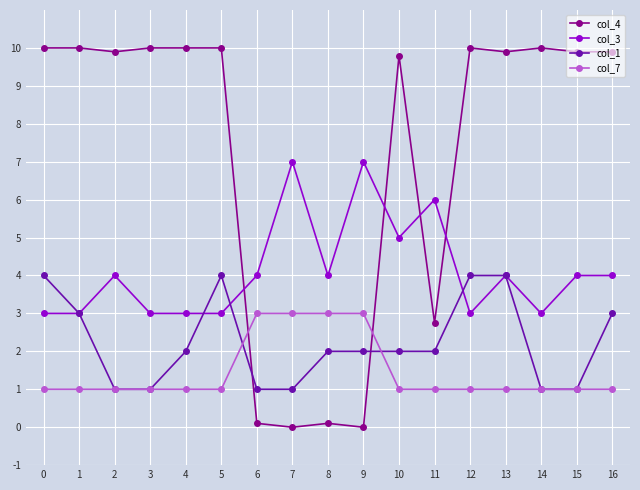

What is the value of the col_7 point at the 9th from the left?

3.0